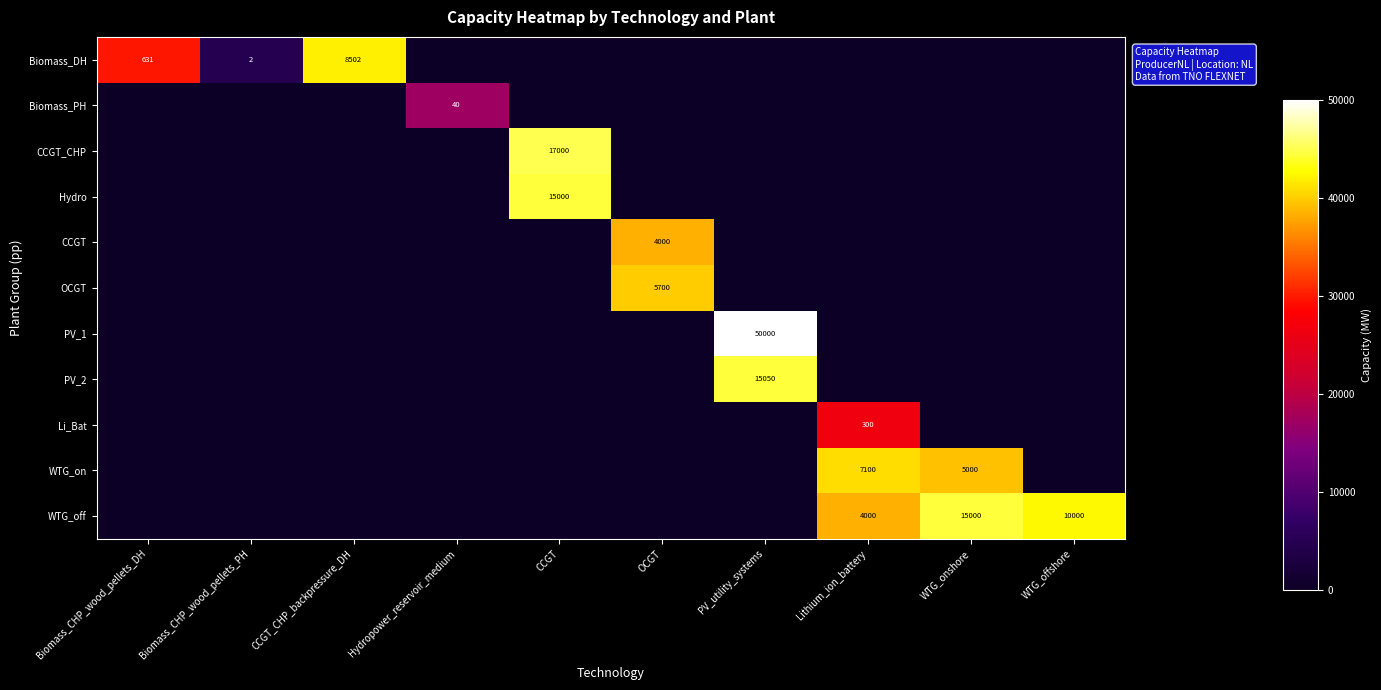

Is it true that PV_2 equals 15050 at PV_utility_systems?

True